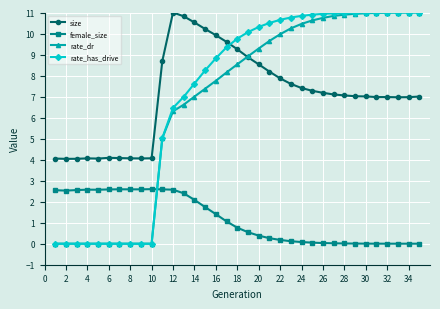

At how many categories does at least one series exceed 8?

25